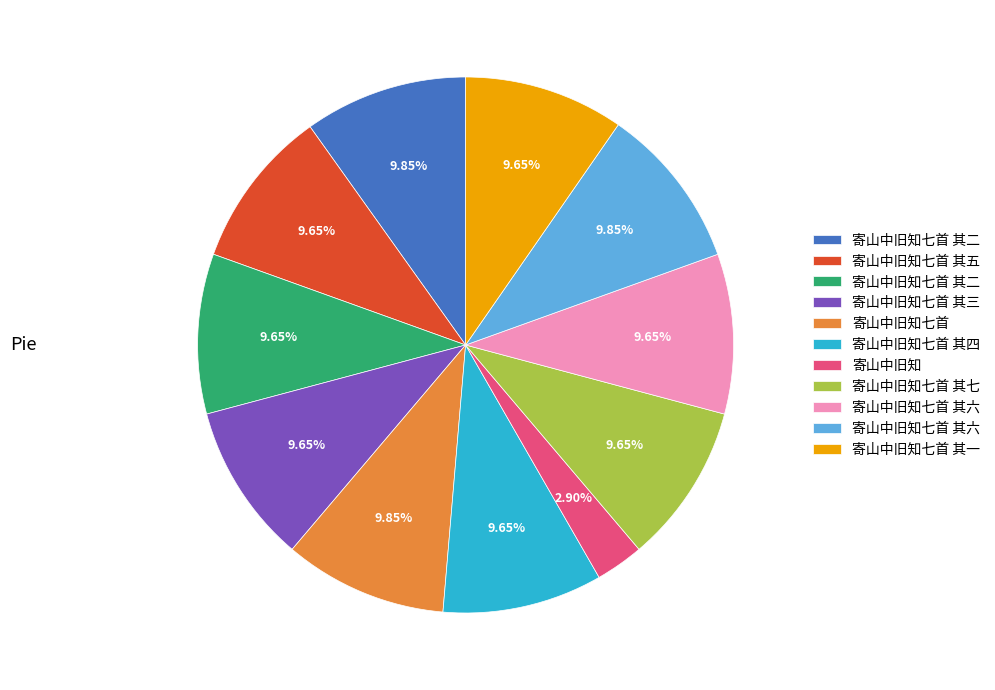

Is there any slice that represents more than half of the pie?

No